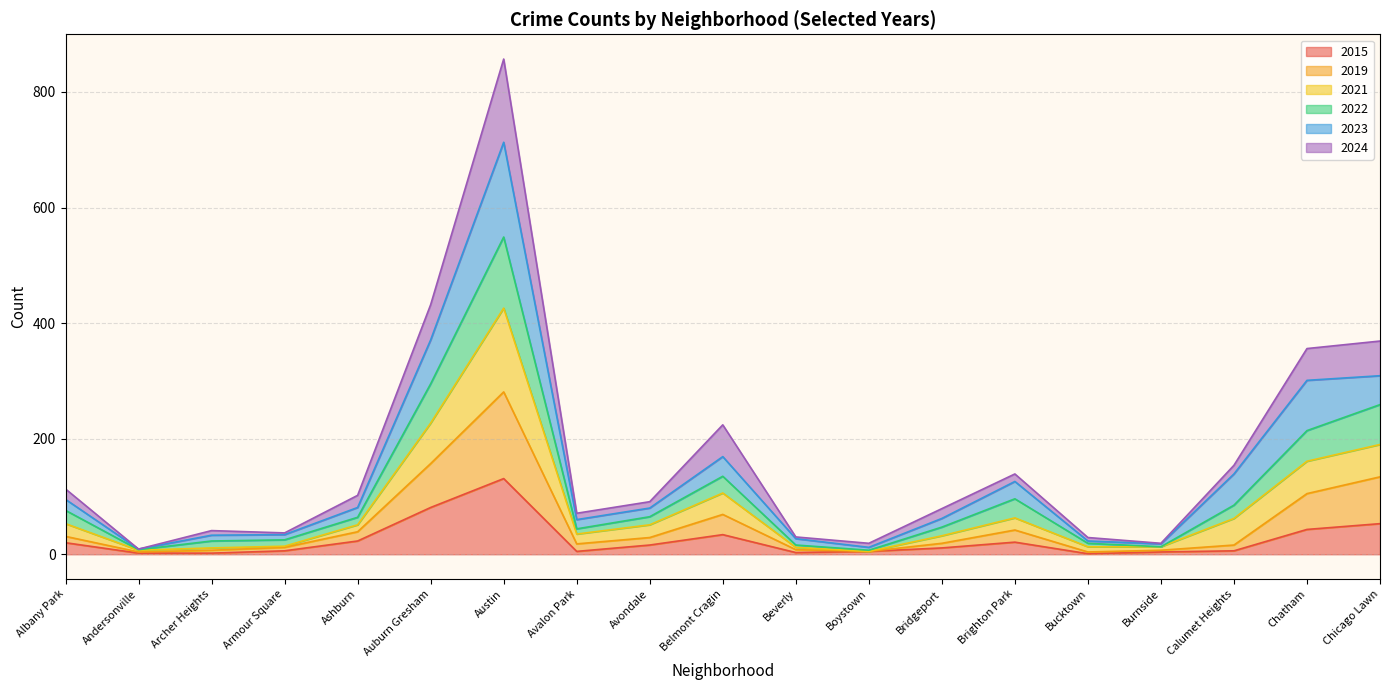

What is the label of the 14th point from the left?

Brighton Park